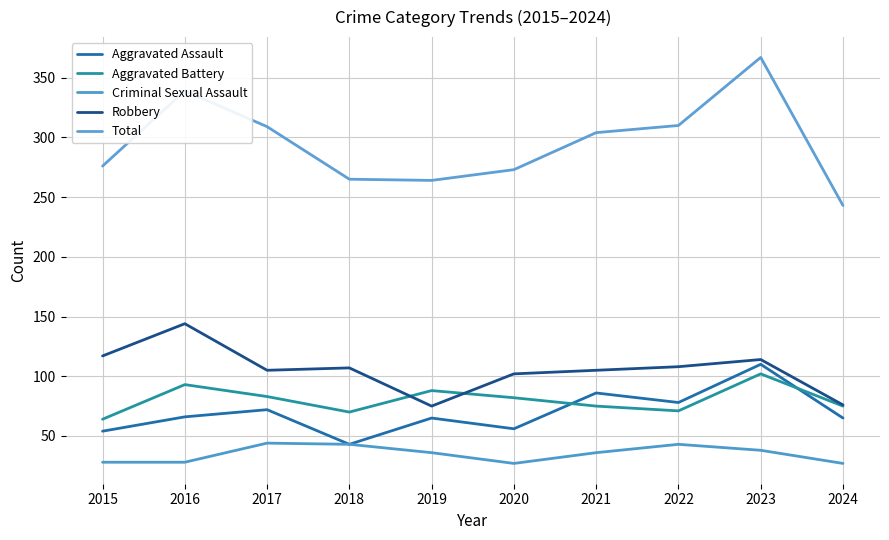

Reading left to right, transcribe all the data shown in this chart.

Aggravated Assault: 2015=54	2016=66	2017=72	2018=43	2019=65	2020=56	2021=86	2022=78	2023=110	2024=65
Aggravated Battery: 2015=64	2016=93	2017=83	2018=70	2019=88	2020=82	2021=75	2022=71	2023=102	2024=75
Criminal Sexual Assault: 2015=28	2016=28	2017=44	2018=43	2019=36	2020=27	2021=36	2022=43	2023=38	2024=27
Robbery: 2015=117	2016=144	2017=105	2018=107	2019=75	2020=102	2021=105	2022=108	2023=114	2024=76
Total: 2015=276	2016=339	2017=309	2018=265	2019=264	2020=273	2021=304	2022=310	2023=367	2024=243